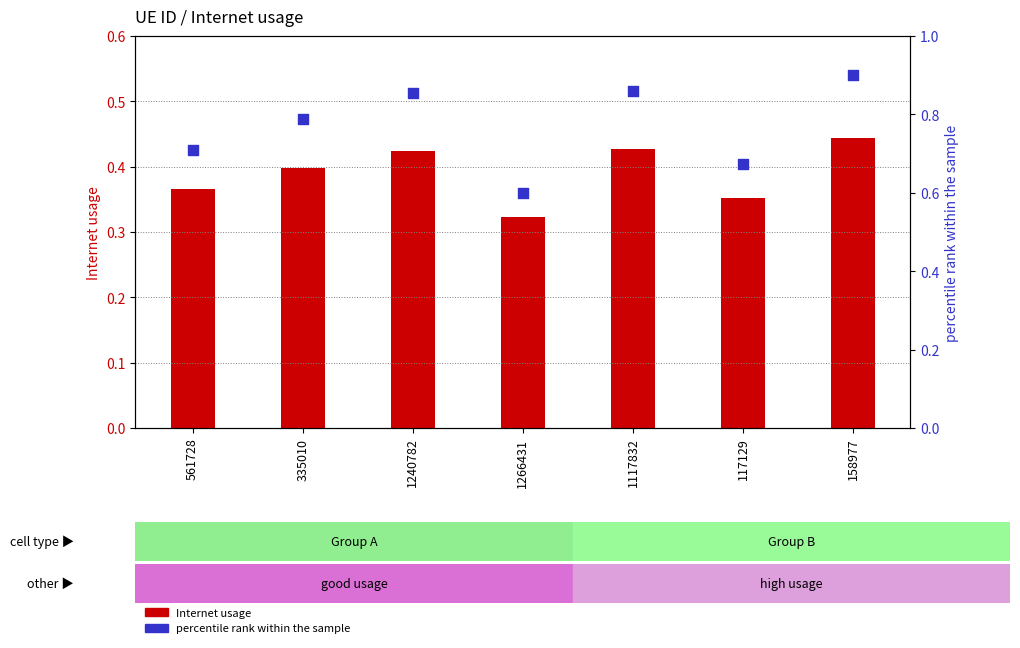

Which series has the largest total across all categories?

percentile rank within the sample